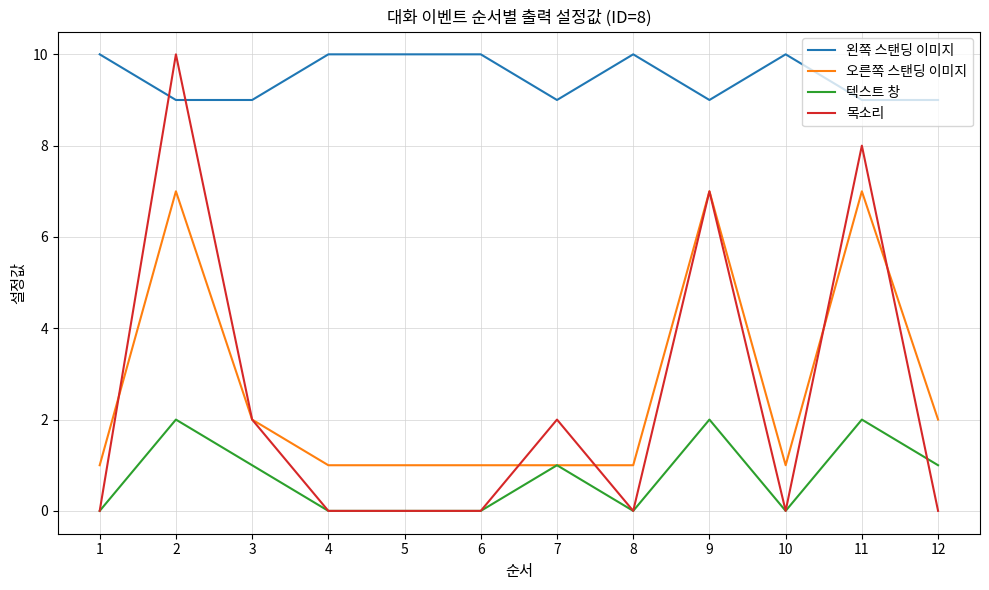

How many lines are shown in the chart?

4